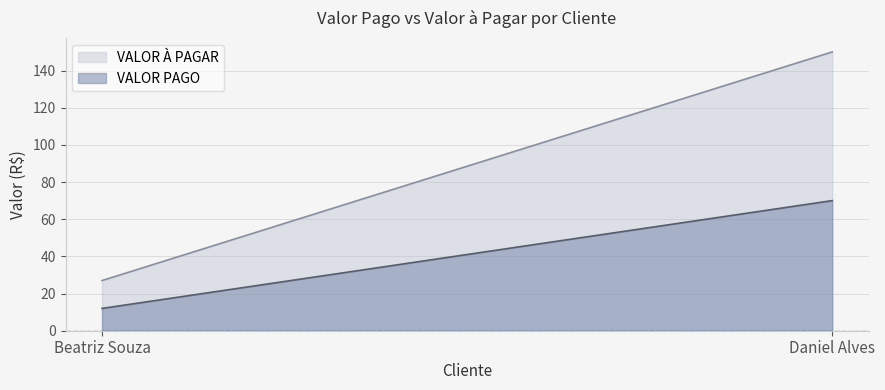

Reading left to right, extract all data points from this chart.

VALOR PAGO: Beatriz Souza=12	Daniel Alves=70
VALOR À PAGAR: Beatriz Souza=27	Daniel Alves=150